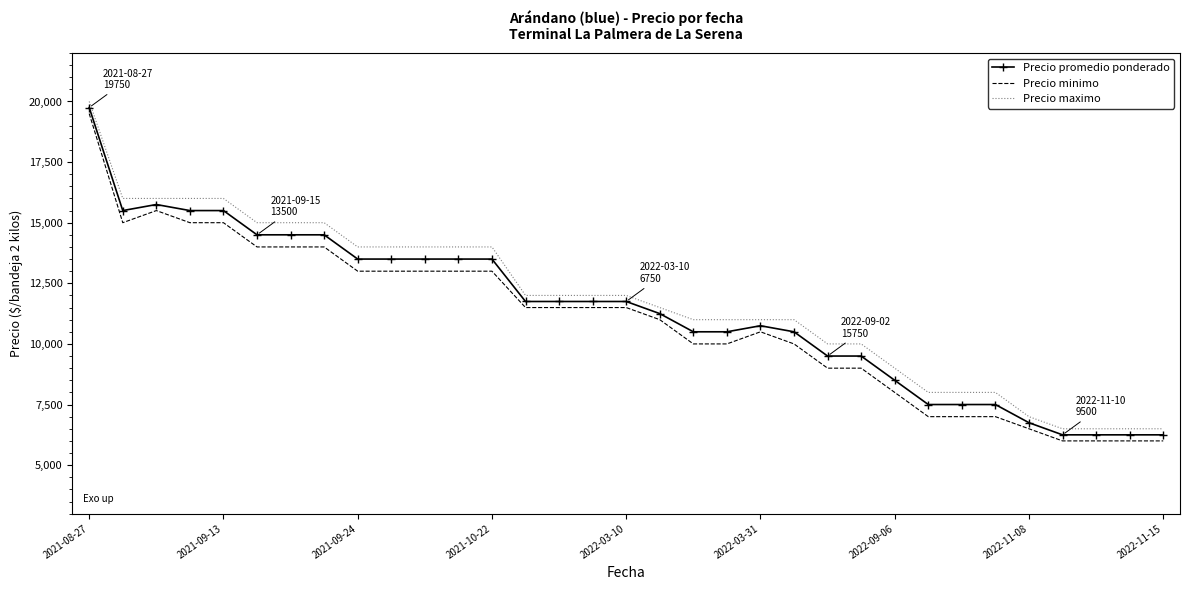

What are all the series names shown in the legend?

Precio promedio ponderado, Precio minimo, Precio maximo